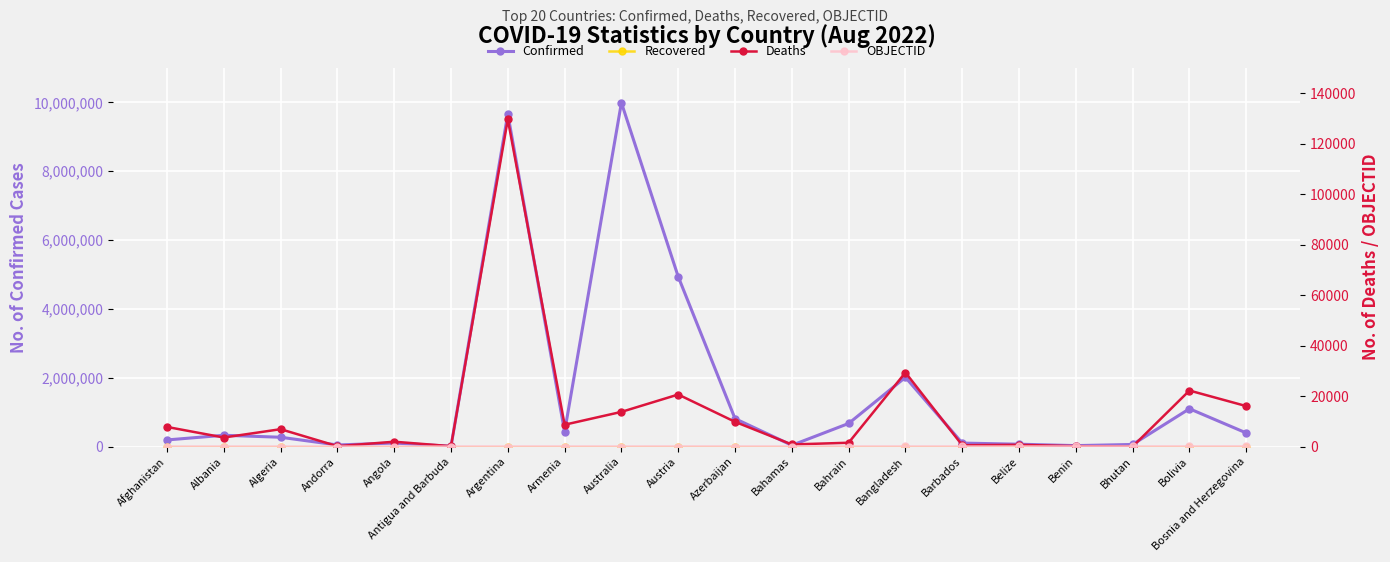

The value of Confirmed at Angola is 46900. True or false?

False